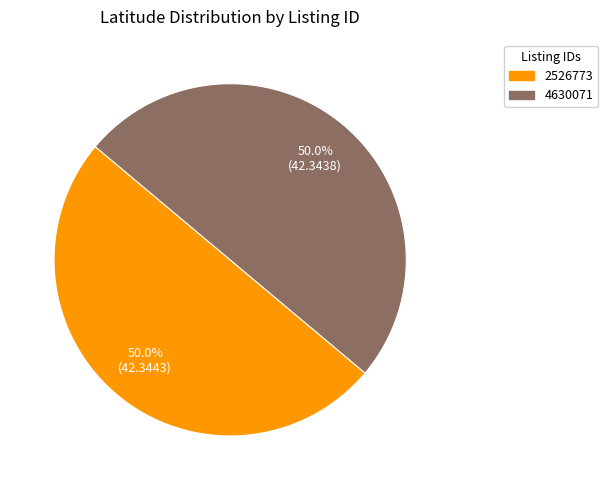

Approximately how many times larger is the value at 2526773 compared to 4630071?

1.0